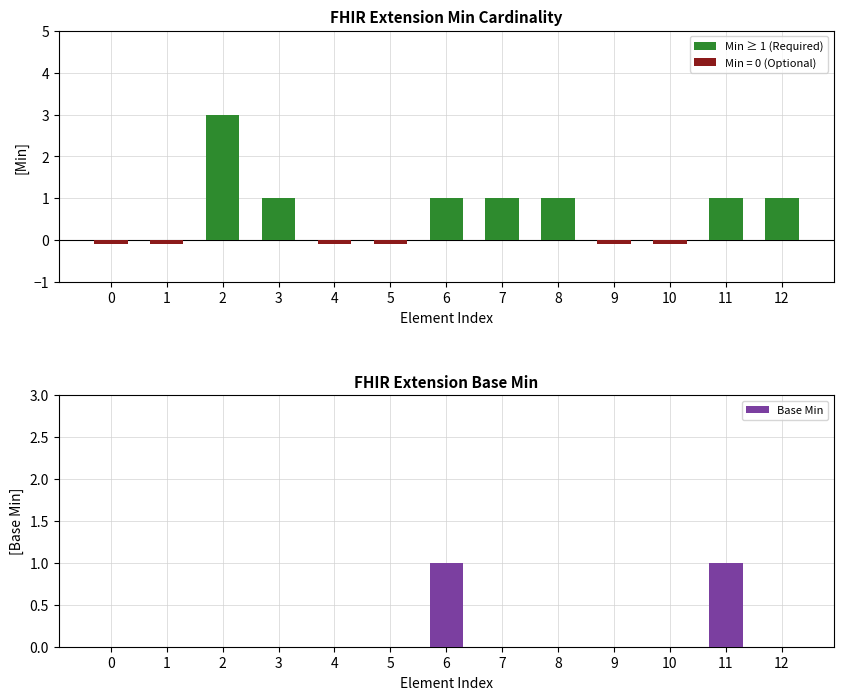

What is the difference between the Base Min values at 2 and 6?

1